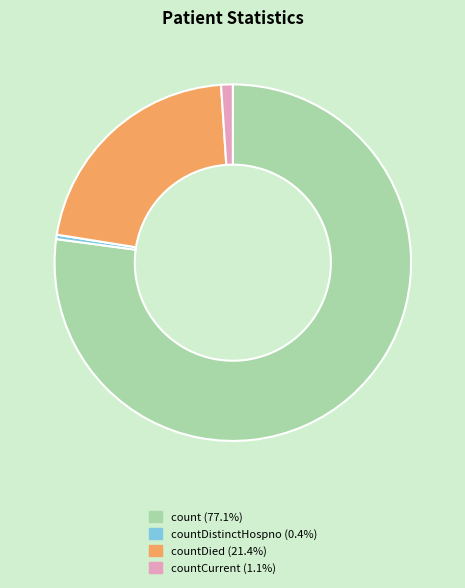

What is the ratio of the value at count (77.1%) to the value at countDied (21.4%)?

3.6